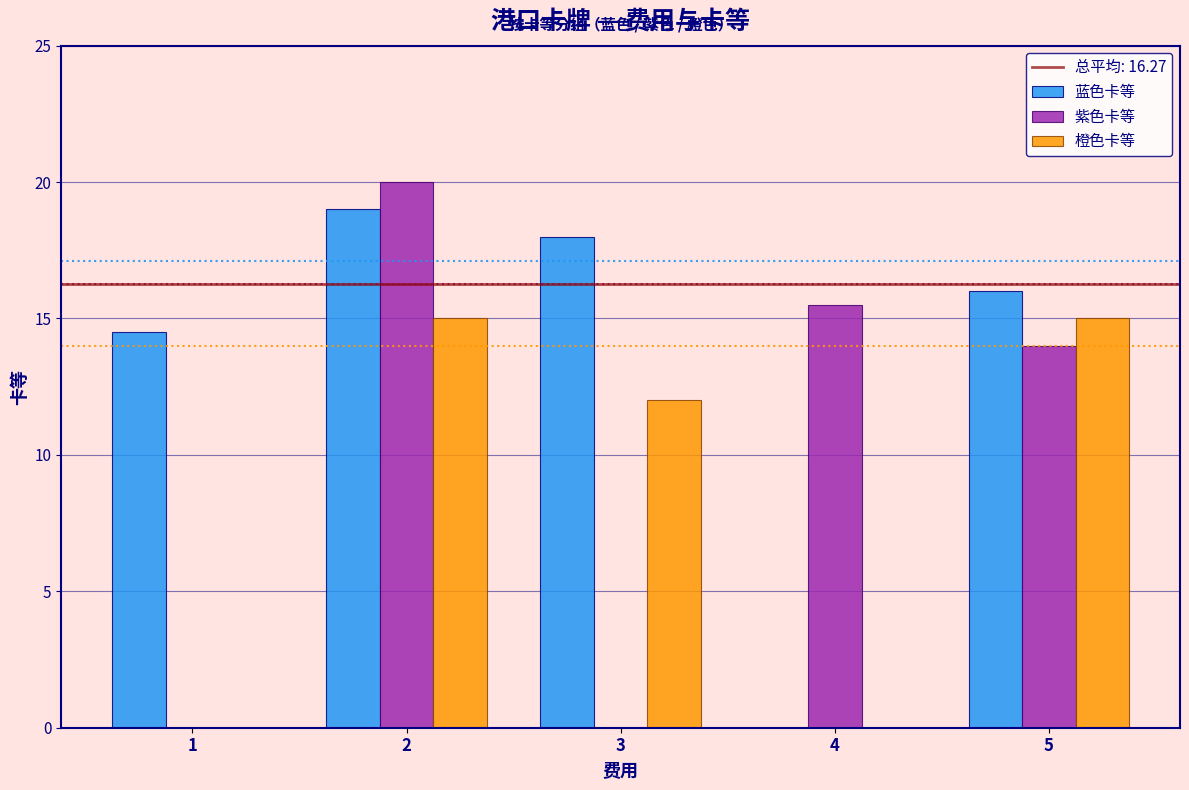

What is the spread (max minus min) of values at 4?

15.5